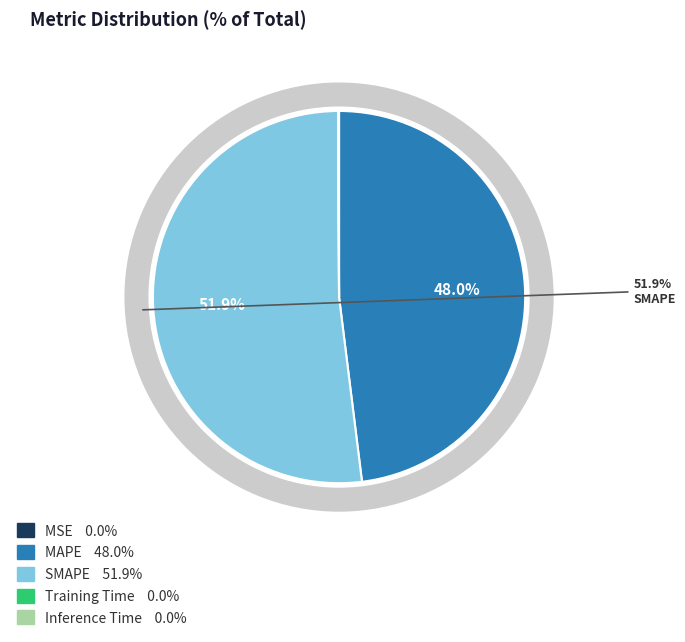

Rank the categories by value from lowest to highest.

MSE, Training Time, Inference Time, MAPE, SMAPE